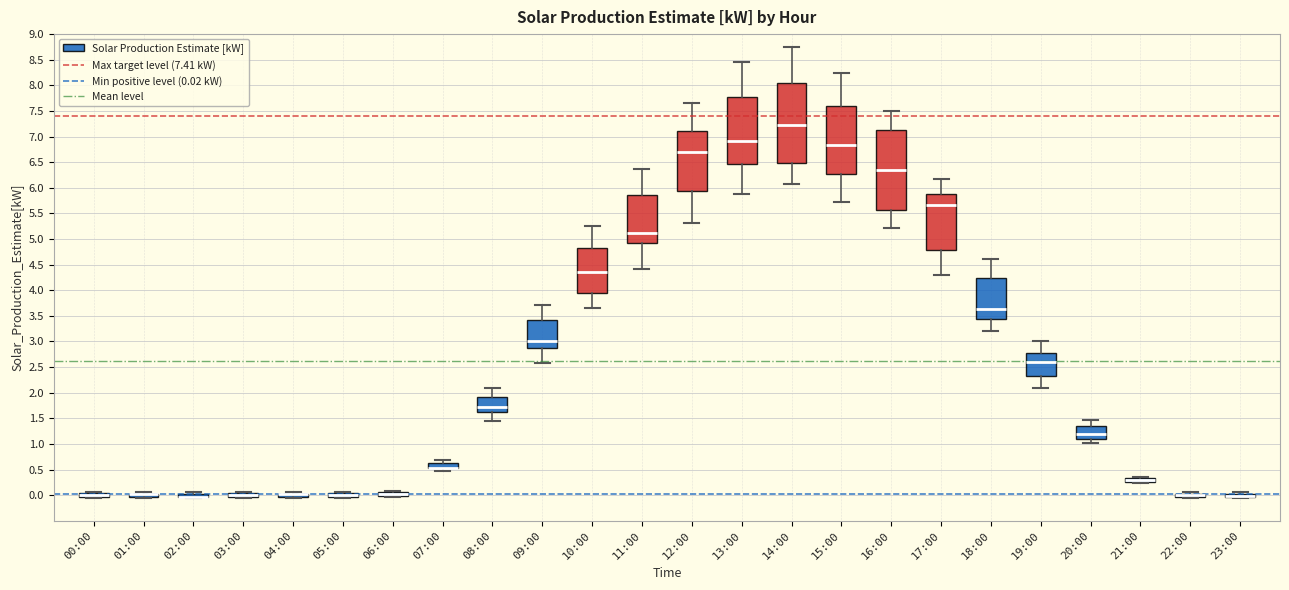

Where is the upper edge of the box for 01:00 on the y-axis? The values are not printed on the chart, so give them approximately, as read against the axis.

0.05